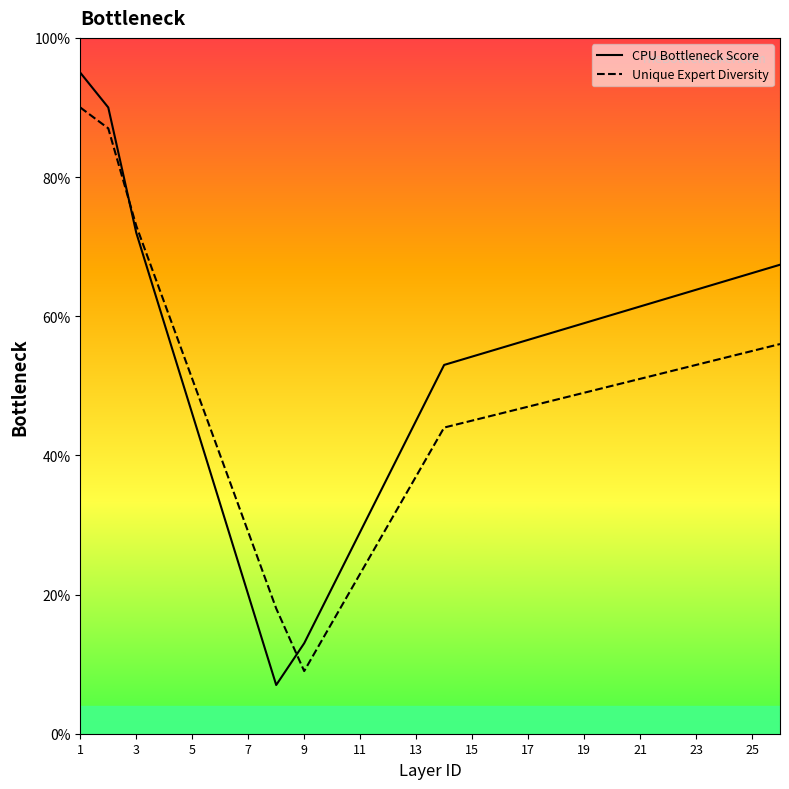

What is the minimum value shown in the chart?

7.0